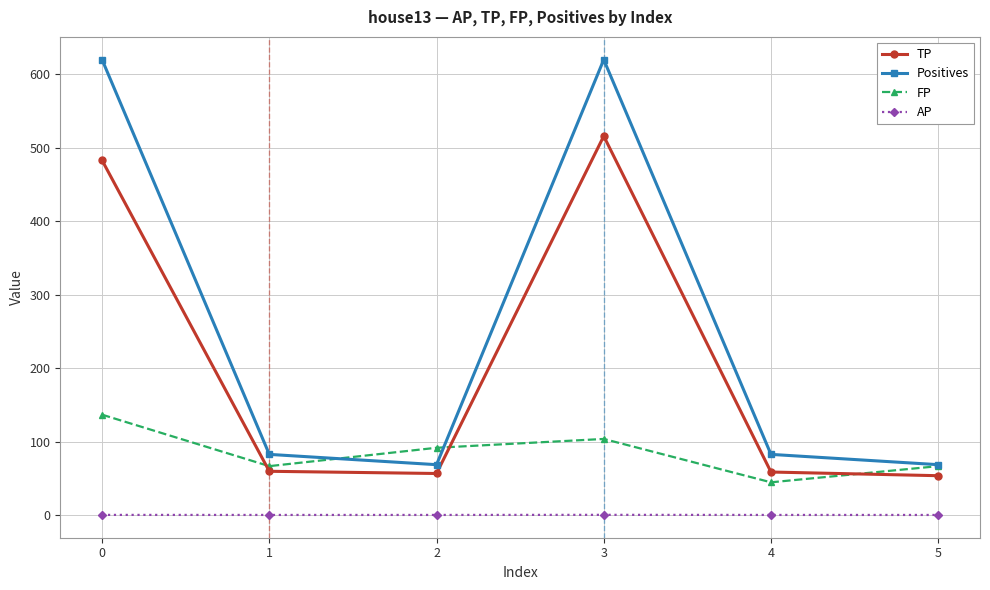

What is the difference between the maximum and minimum values in the AP series?

0.2